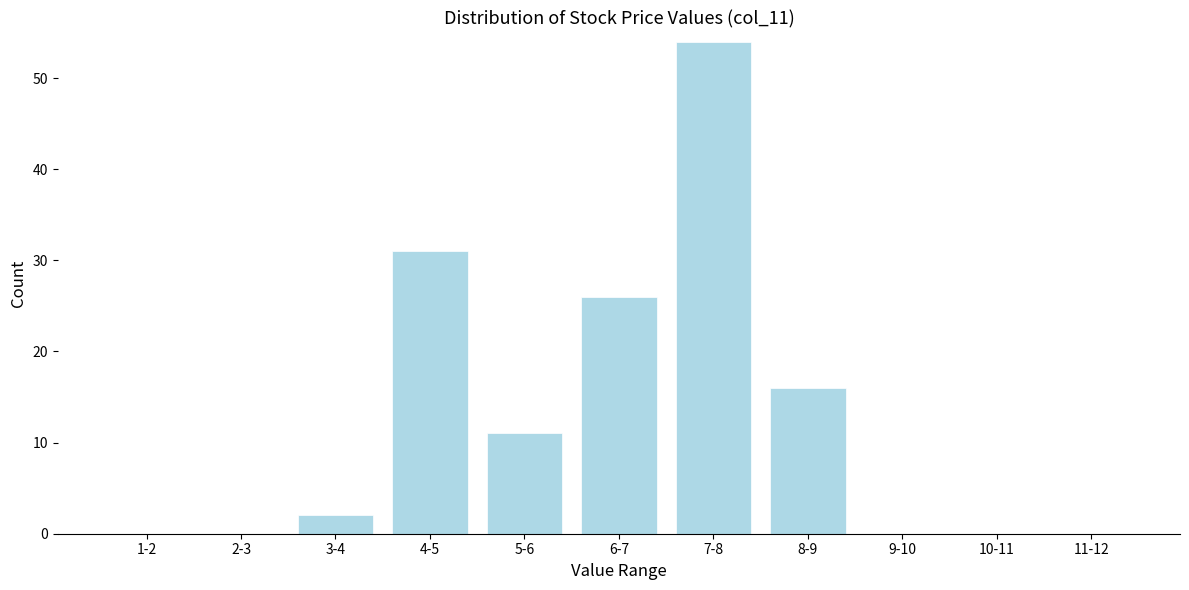

Reading left to right, list all the values displayed in this chart.

1-2=0	2-3=0	3-4=2	4-5=31	5-6=11	6-7=26	7-8=54	8-9=16	9-10=0	10-11=0	11-12=0